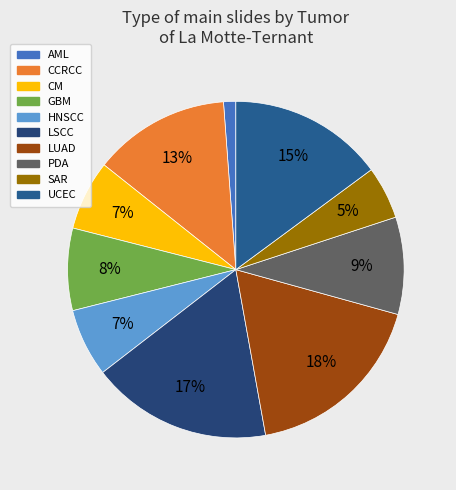

Which category has the smallest portion of the pie?

AML